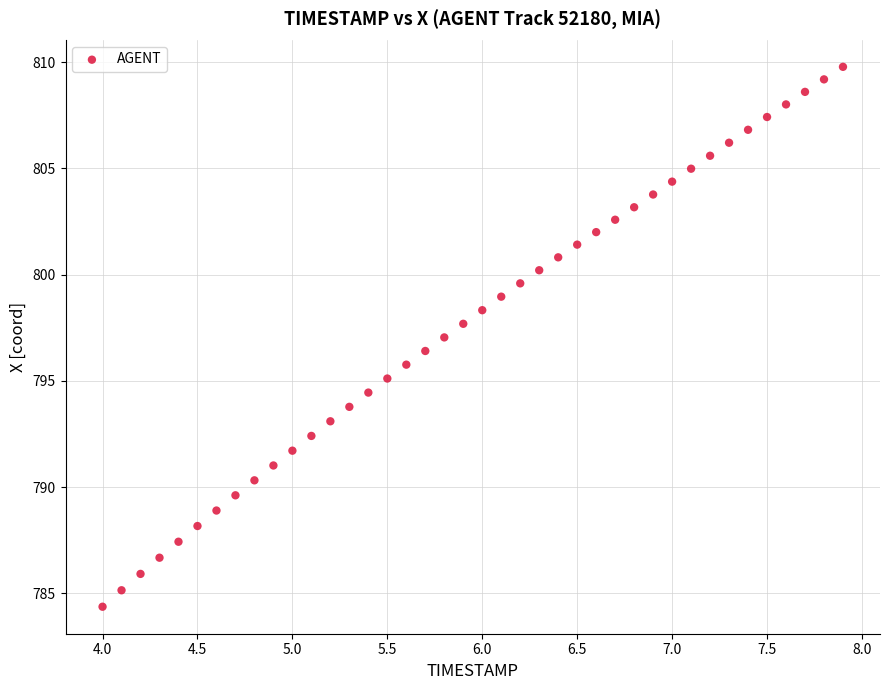

What is the range of X values (max minus min)?

3.9